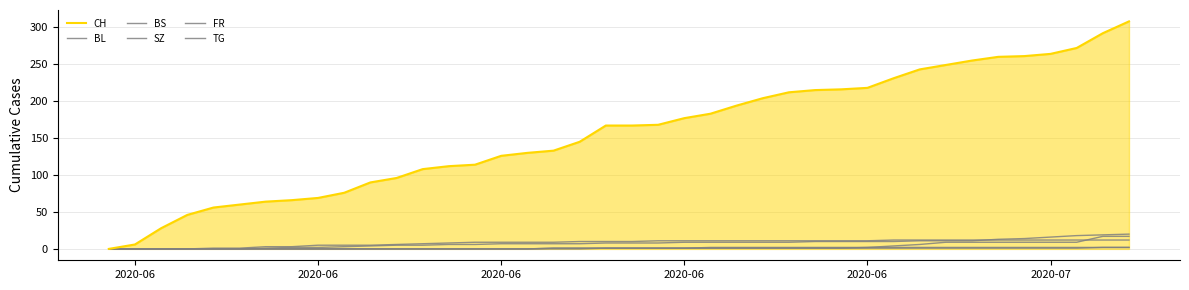

Does the chart display data point markers on the line(s)?

No